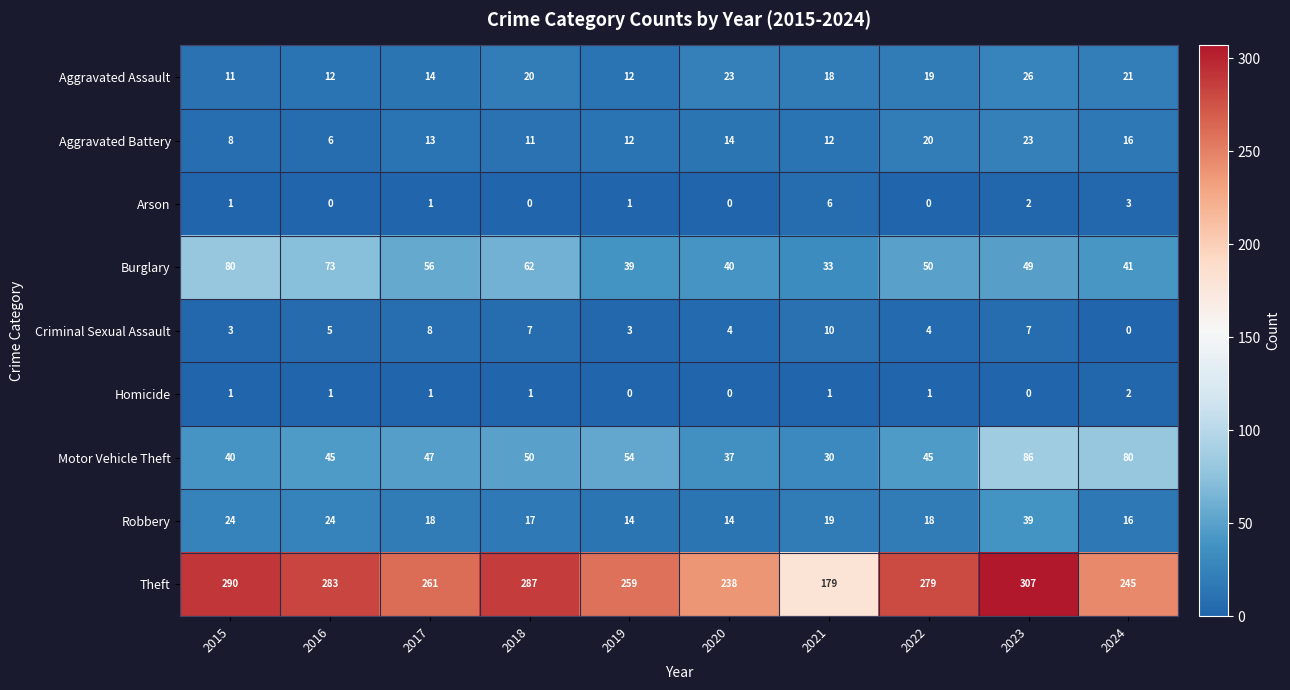

What is the average value of the Burglary series?

52